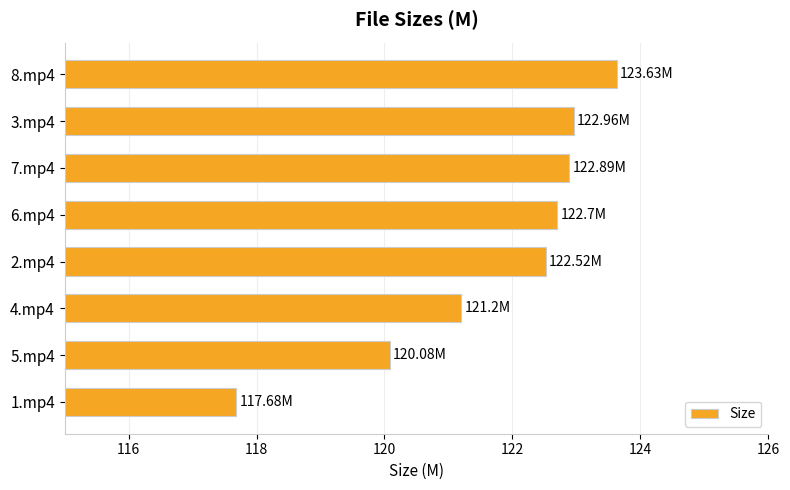

What is the sum of all values?

973.7